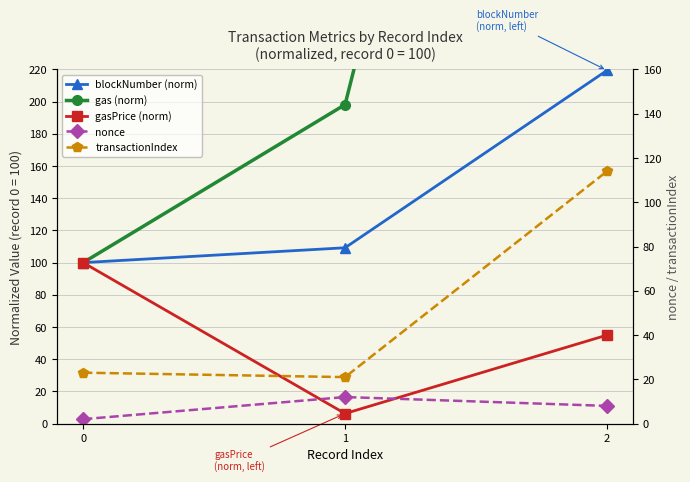

At which label is nonce closest to 7?

2